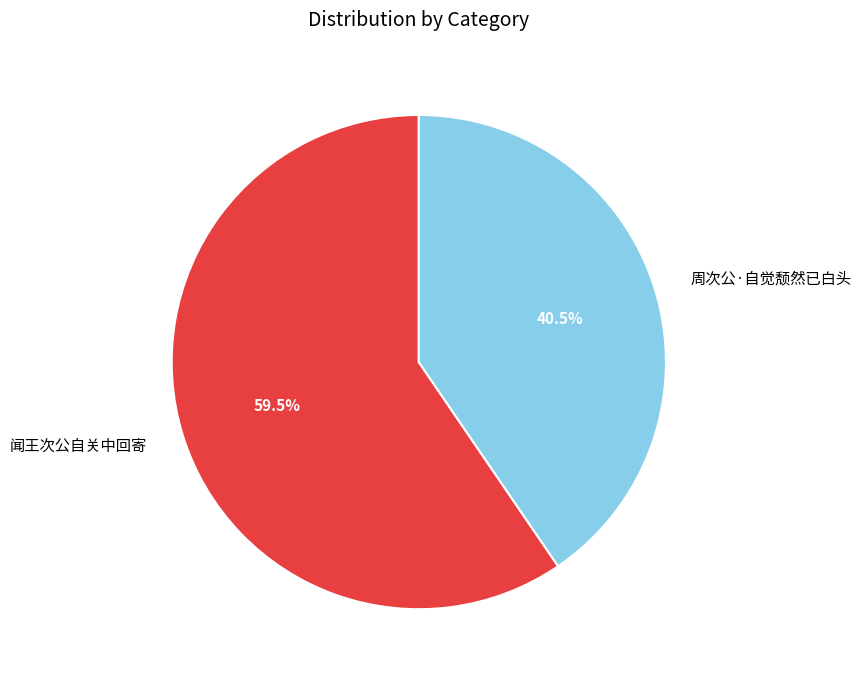

What percentage is NOT represented by 周次公·自觉颓然已白头?

59.5%